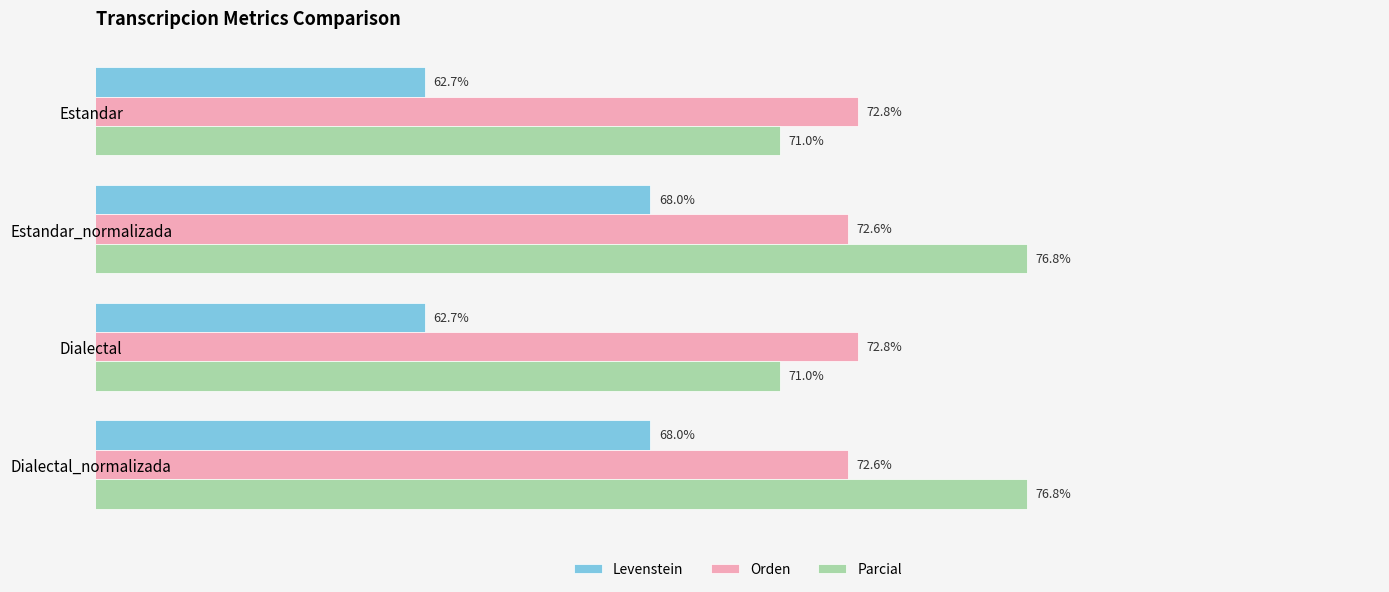

Which series has the largest total across all categories?

Parcial